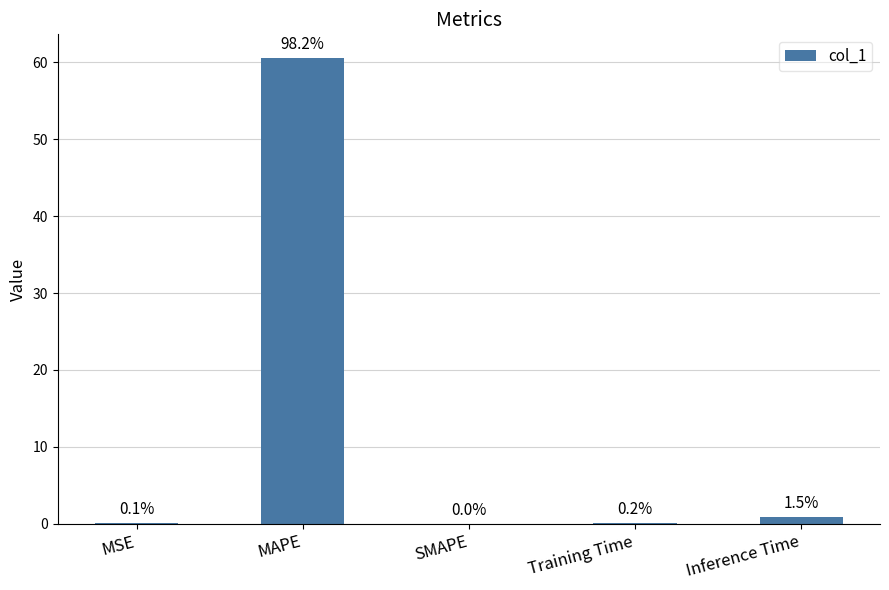

List the labels in order of value, smallest first.

SMAPE, MSE, Training Time, Inference Time, MAPE